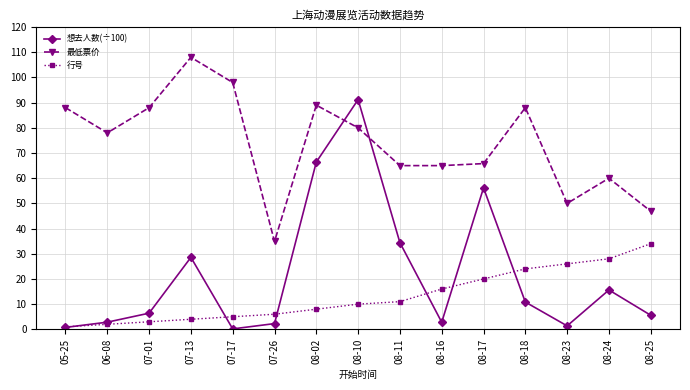

In 想去人数(÷100), how many points are lower than both neighbors (excluding endpoints)?

3